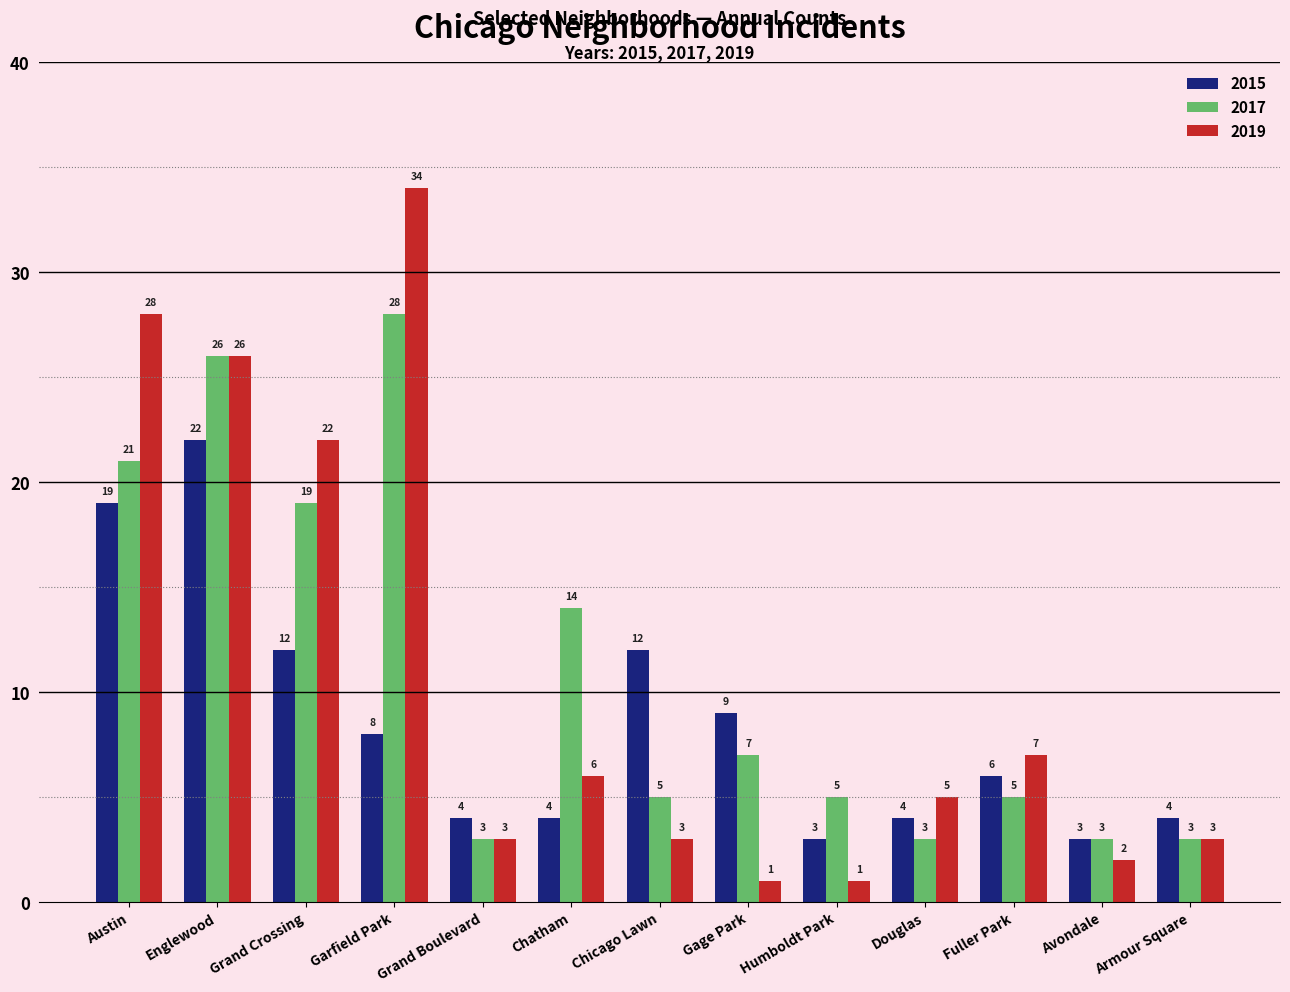

What is the sum of the 2017 values at Fuller Park and Avondale?

8